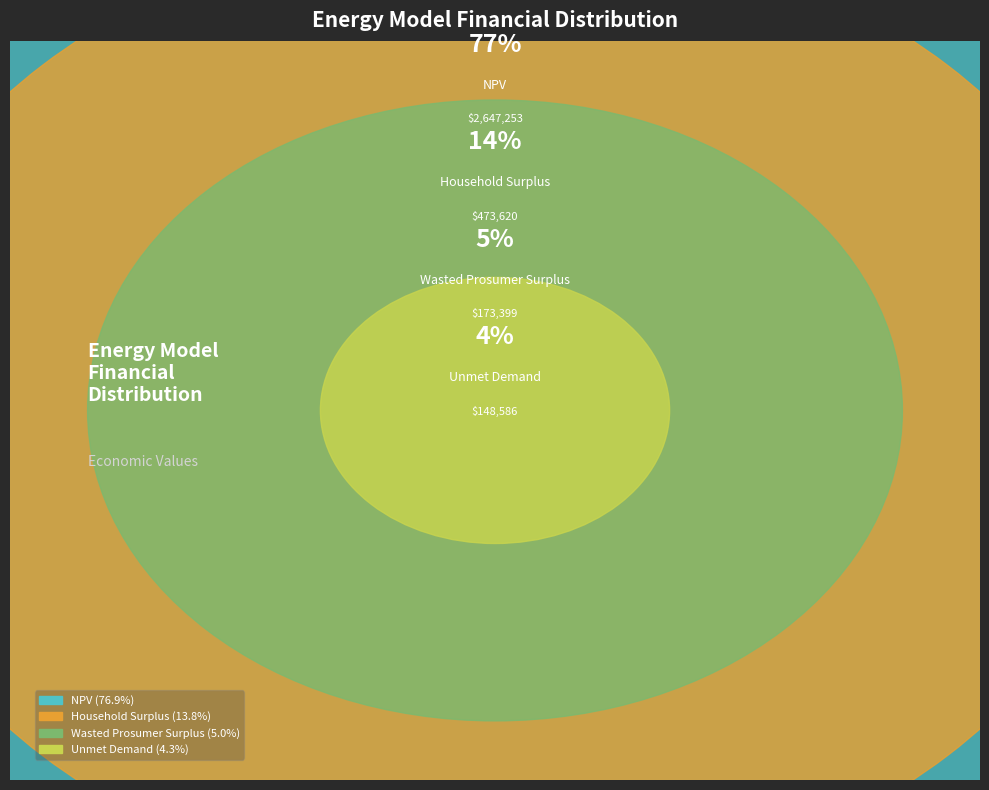

The Unmet Demand slice represents 1% of the pie. True or false?

False